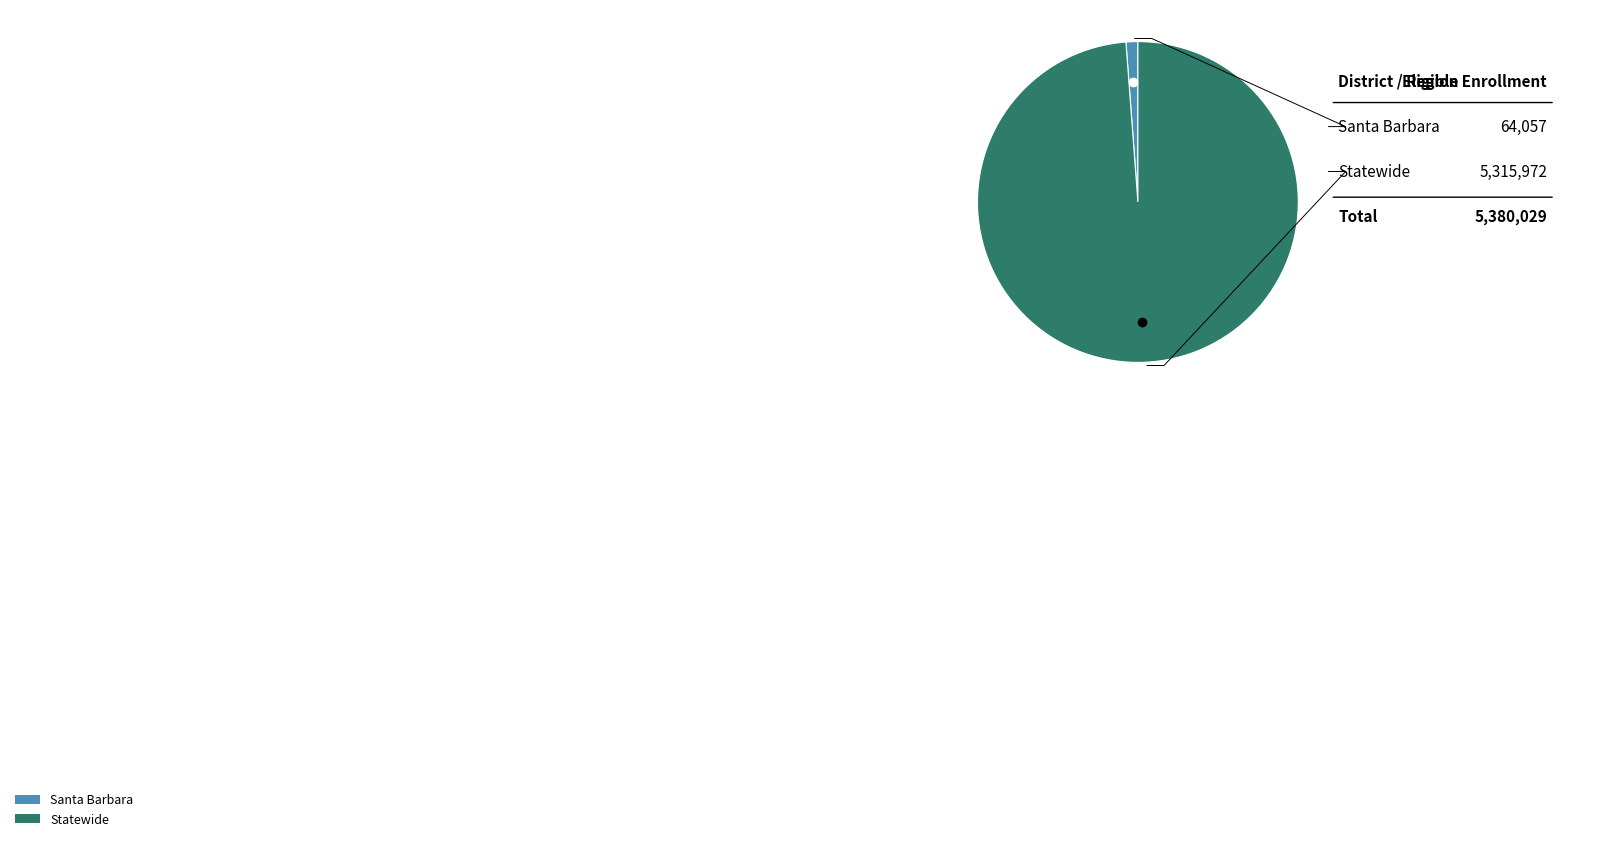

True or false: Statewide accounts for 89% of the total.

False